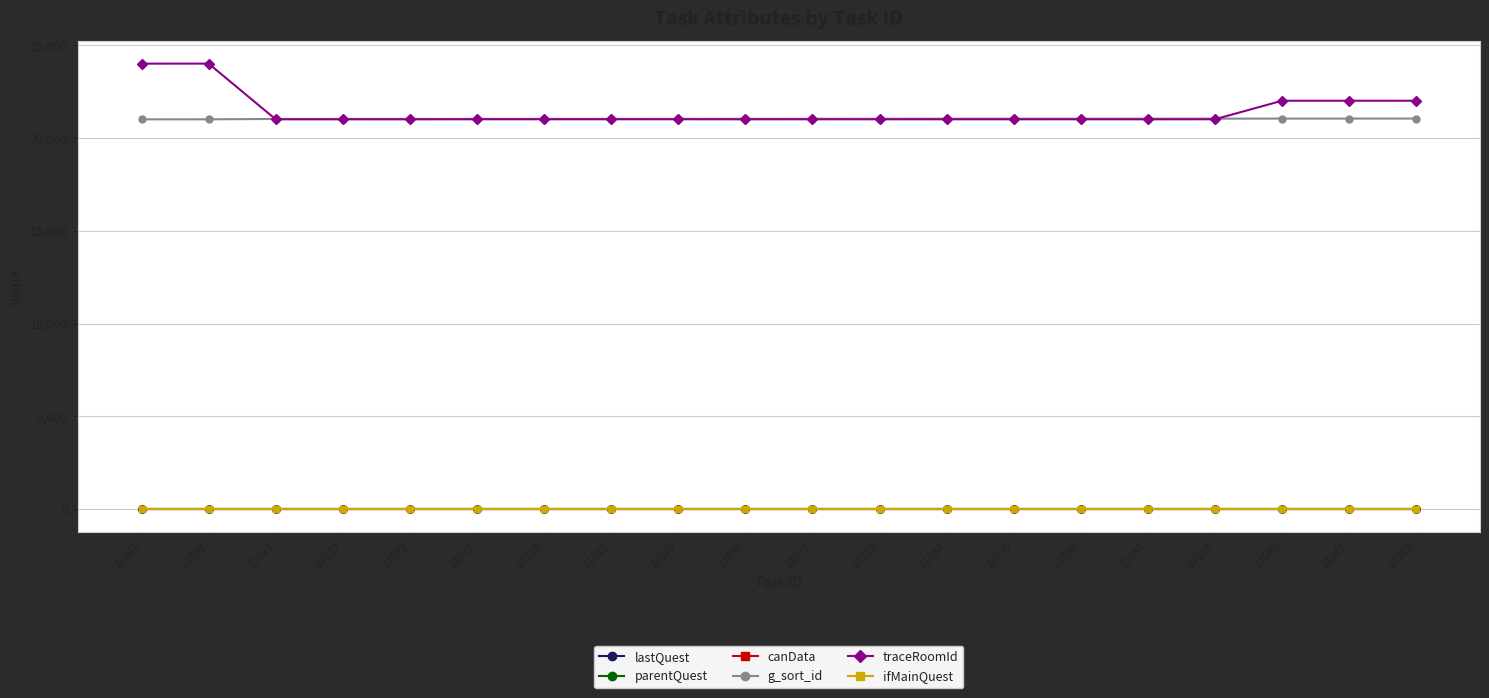

In traceRoomId, how many points are higher than both neighbors (excluding endpoints)?

3